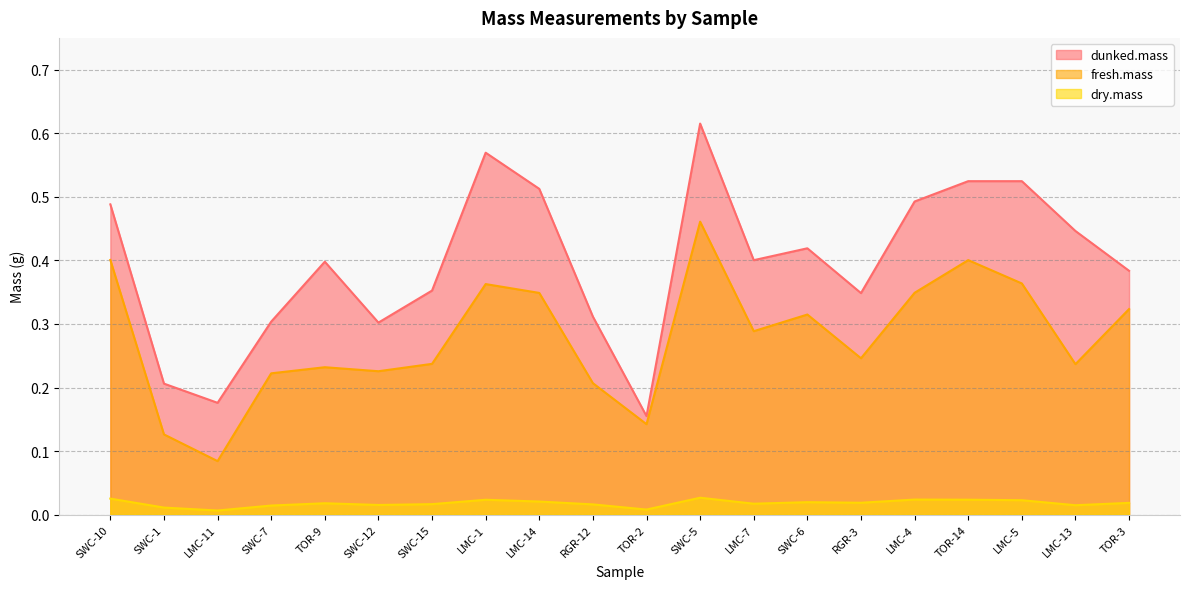

Reading right to left, list all the values displayed in this chart.

dunked.mass: 0.4	0.4	0.5	0.5	0.5	0.3	0.4	0.4	0.6	0.2	0.3	0.5	0.6	0.4	0.3	0.4	0.3	0.2	0.2	0.5
fresh.mass: 0.3	0.2	0.4	0.4	0.3	0.2	0.3	0.3	0.5	0.1	0.2	0.3	0.4	0.2	0.2	0.2	0.2	0.1	0.1	0.4
dry.mass: 0.0	0.0	0.0	0.0	0.0	0.0	0.0	0.0	0.0	0.0	0.0	0.0	0.0	0.0	0.0	0.0	0.0	0.0	0.0	0.0